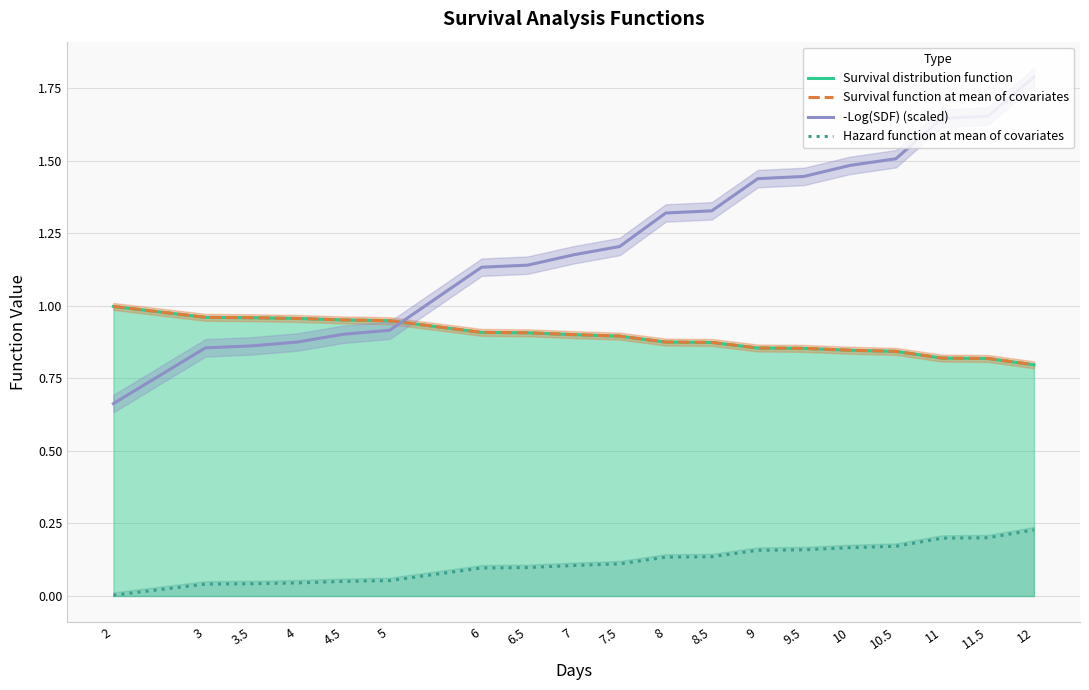

At how many categories does at least one series exceed 1?

13